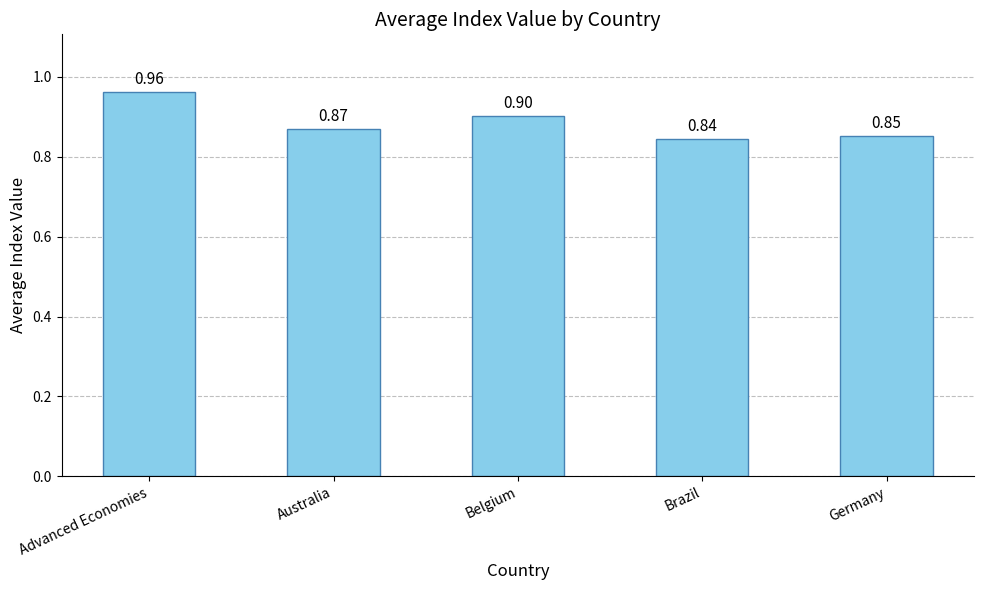

Read the value at Germany.

0.9